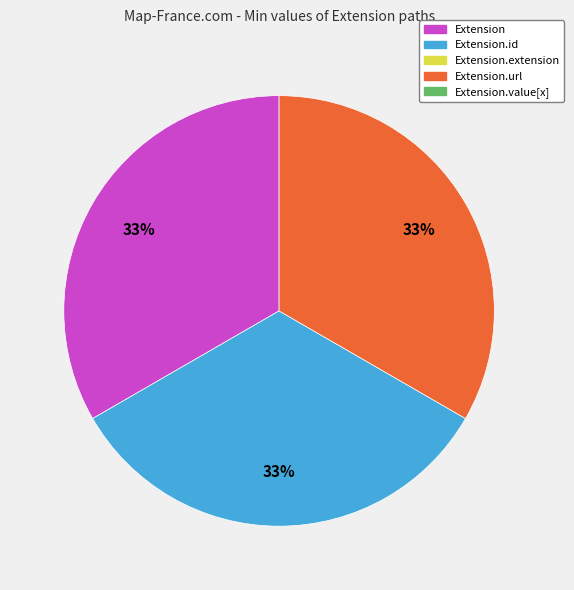

To the nearest percent, what is the average slice percentage?

33%